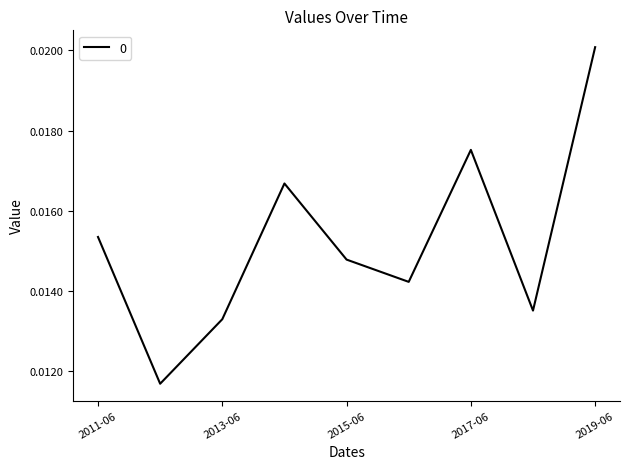

What is the label of the 6th point from the right?

2014-06-15